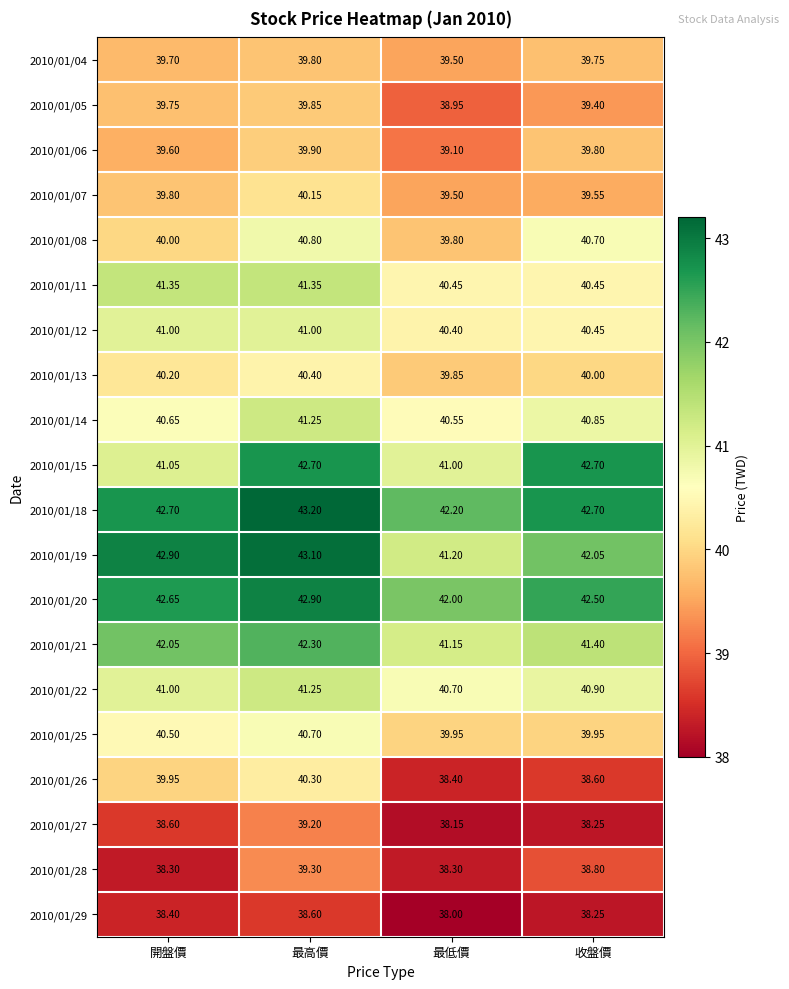

At how many categories does at least one series exceed 38?

4